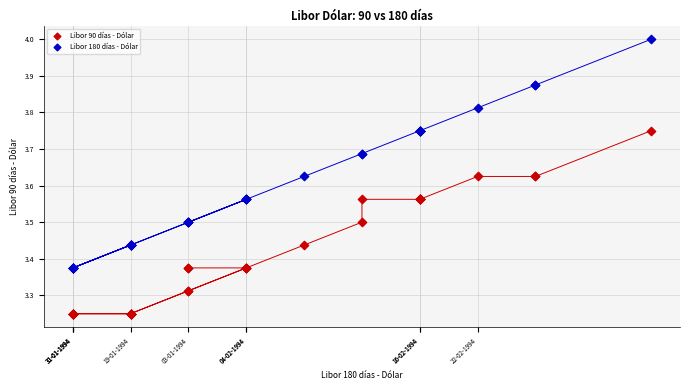

Which series contains the highest Y value?

Libor 180 días - Dólar